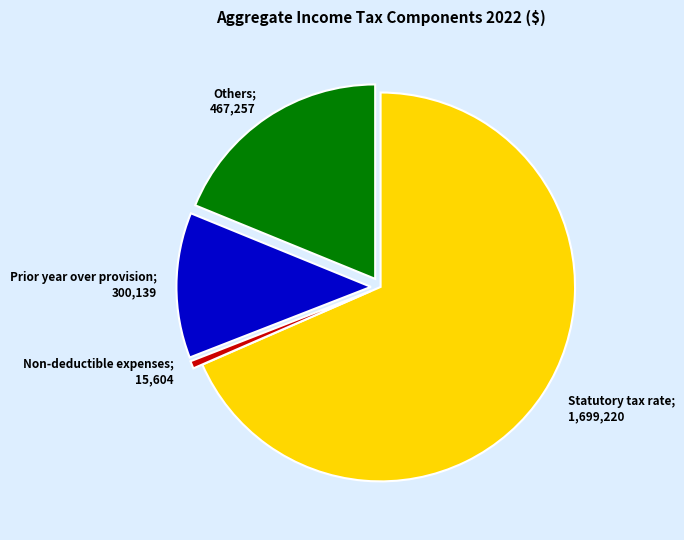

Is there a majority slice in this chart?

Yes